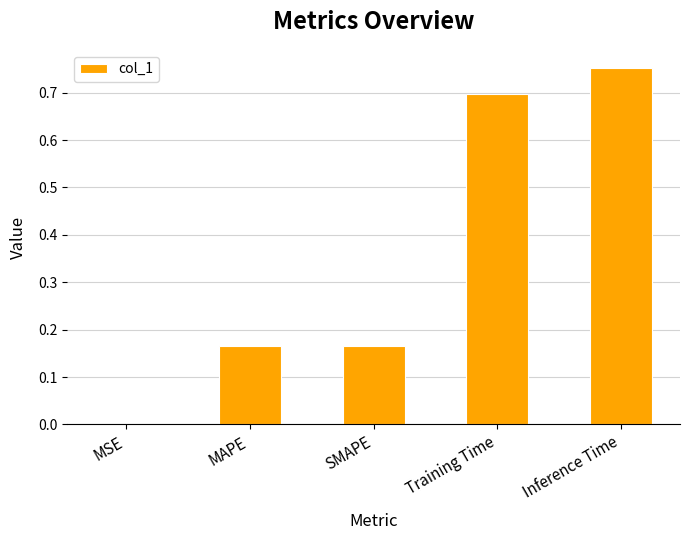

The chart shows a value of 0.4 at Training Time. True or false?

False